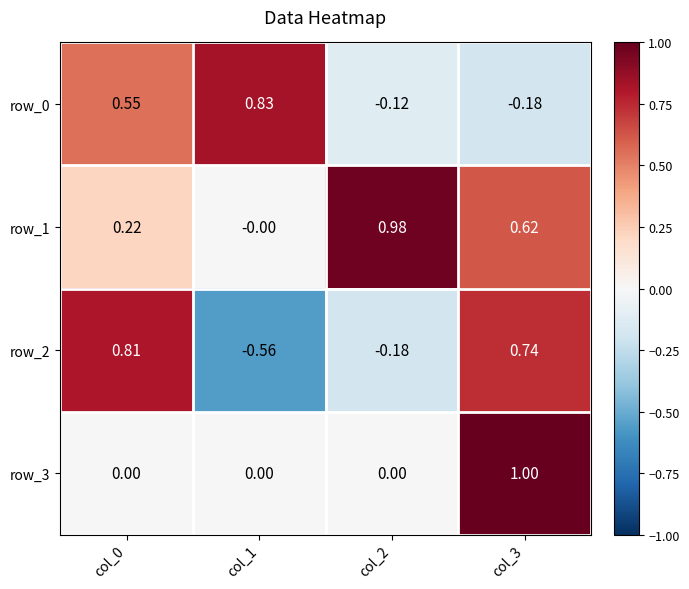

The row_3 series shows 1.0 at col_3. True or false?

True